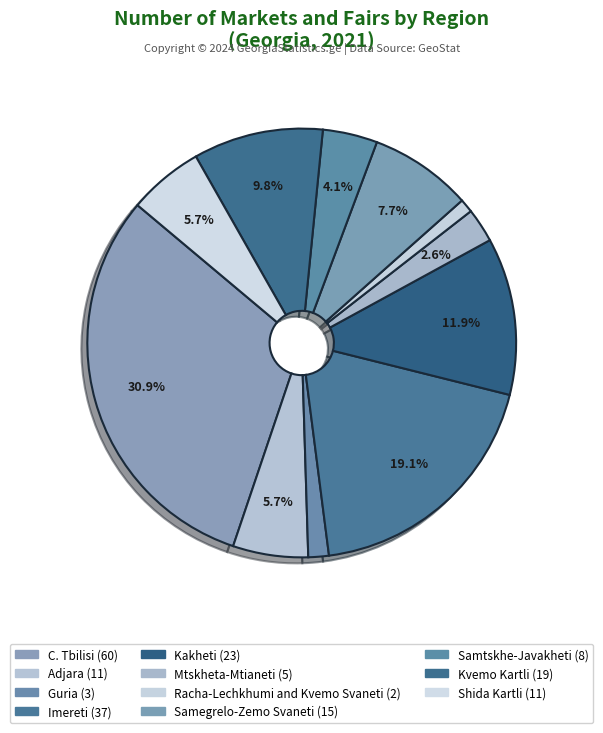

How many segments does this pie chart have?

11